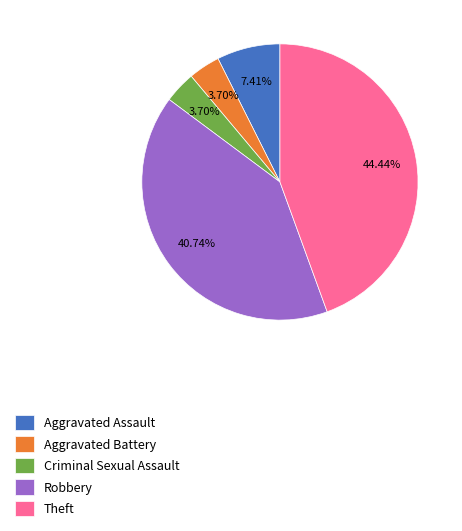

Is there a majority slice in this chart?

No